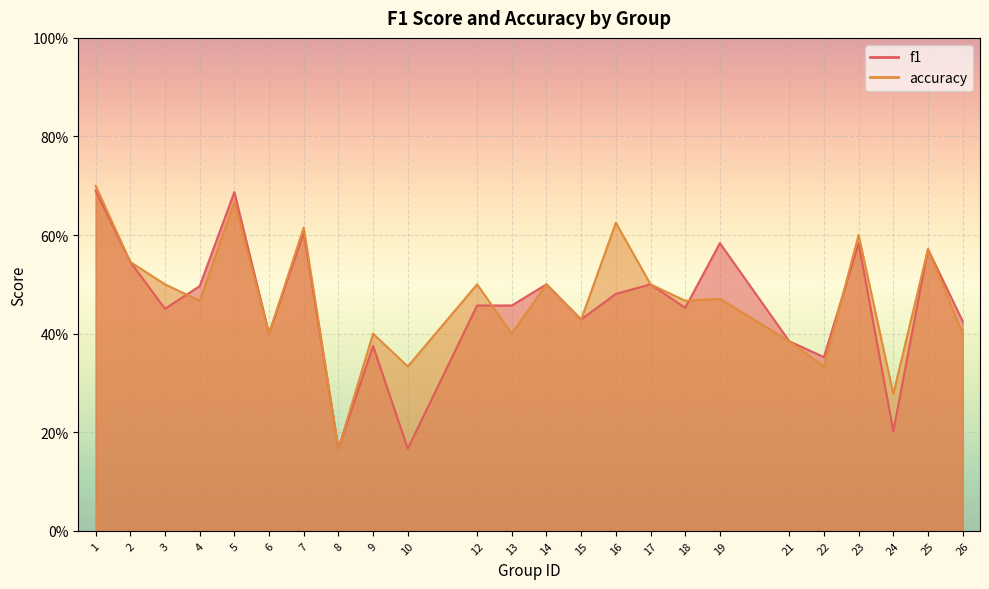

The value of accuracy at 10 is 0.3. True or false?

True